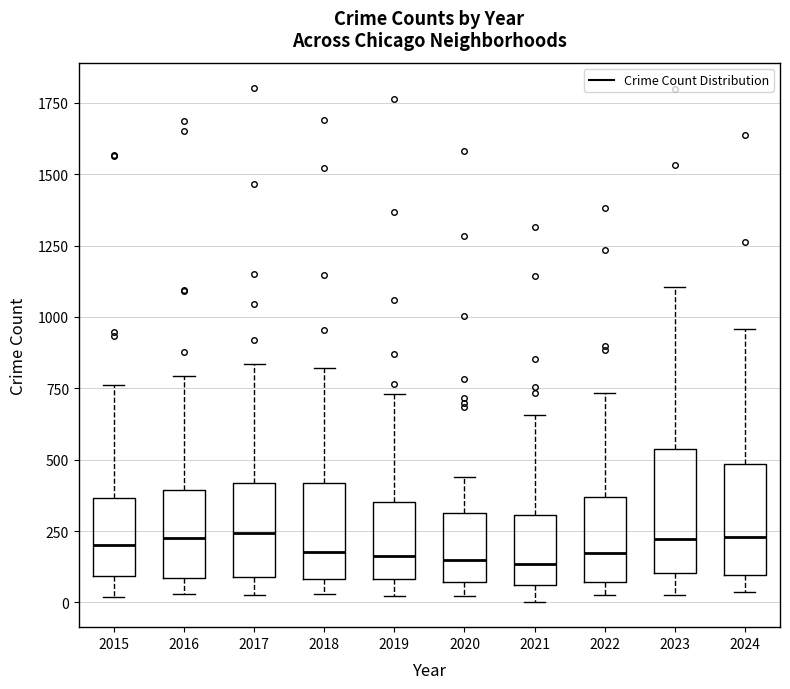

Where is the upper edge of the box at x = 2021 on the y-axis? The values are not printed on the chart, so give them approximately, as read against the axis.

300